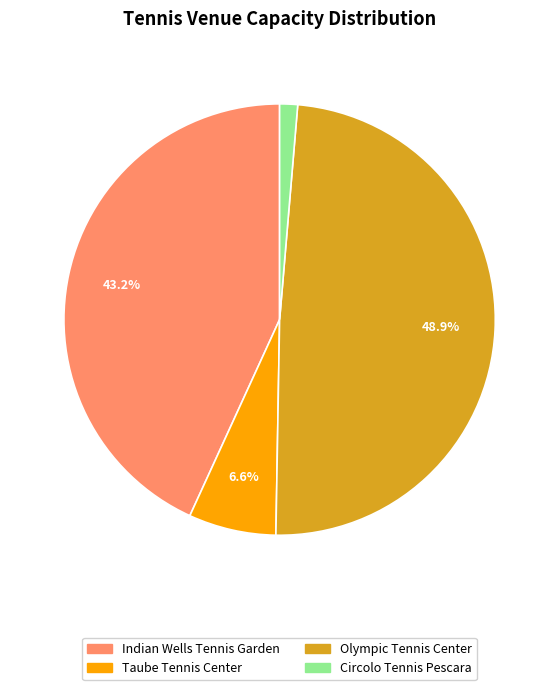

True or false: Olympic Tennis Center accounts for 49% of the total.

True